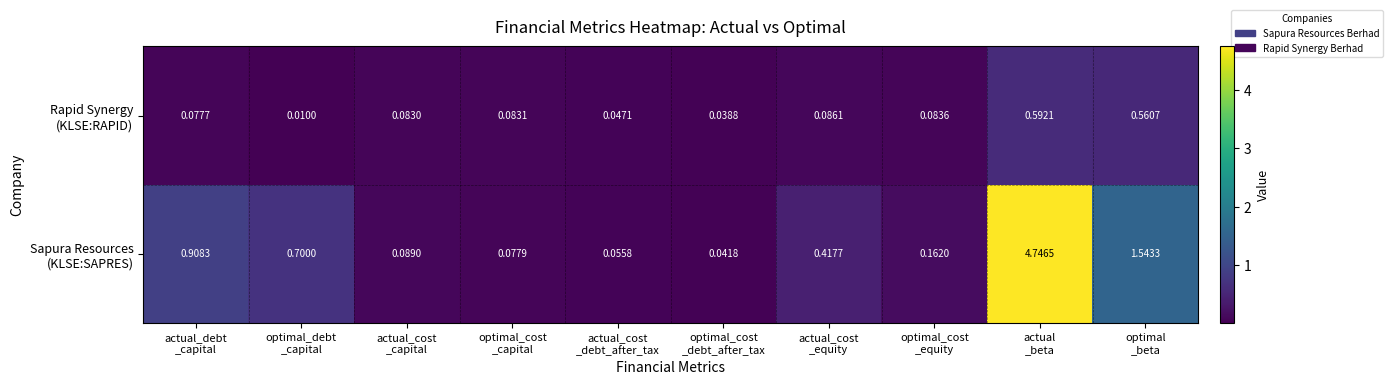

Which category has the lowest value across all series?

optimal_debt
_capital